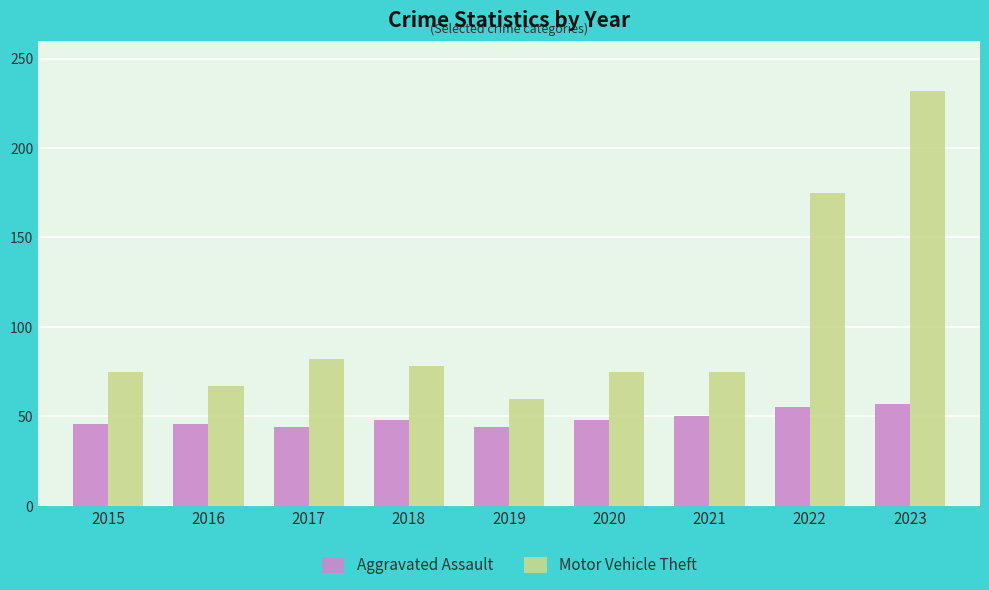

At which label is Motor Vehicle Theft closest to 146?

2022